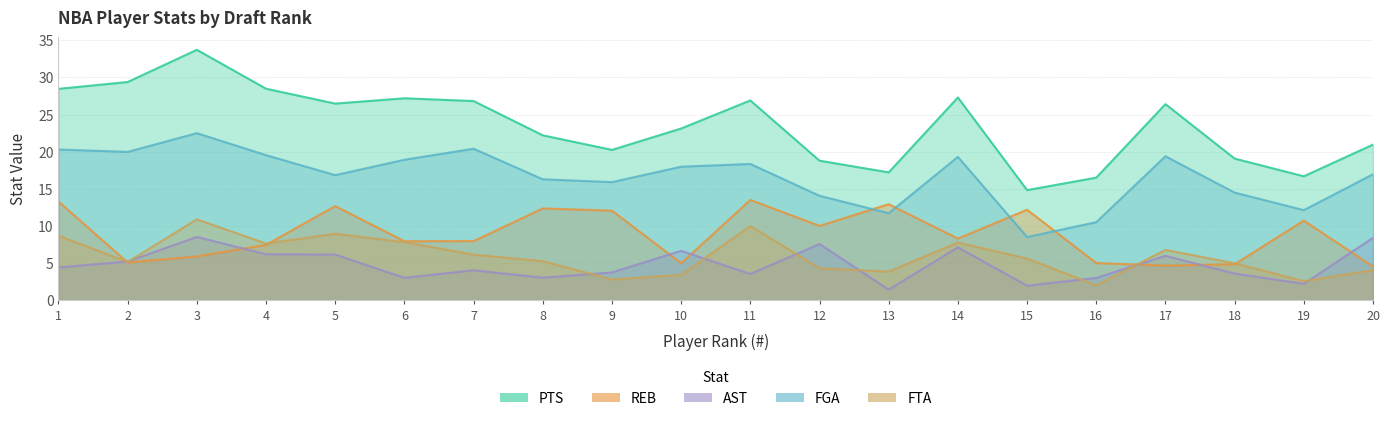

How many categories are shown in the chart?

20